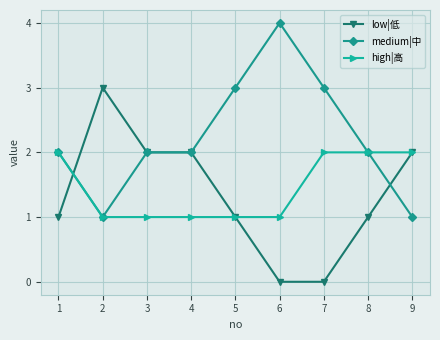

What is the difference between the highest and lowest values at 7?

3